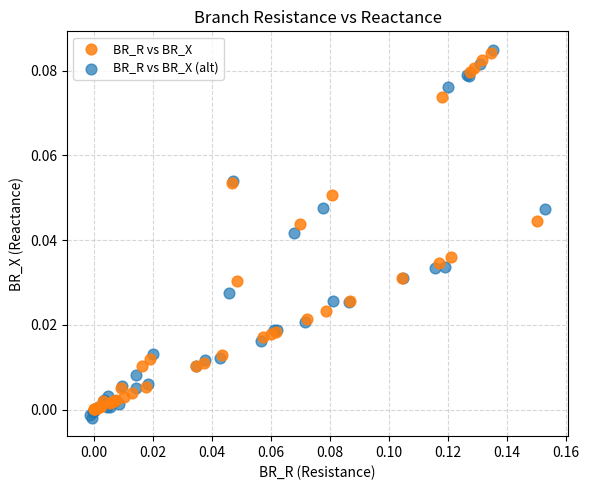

Which series has the widest spread of Y values?

BR_R vs BR_X (alt)